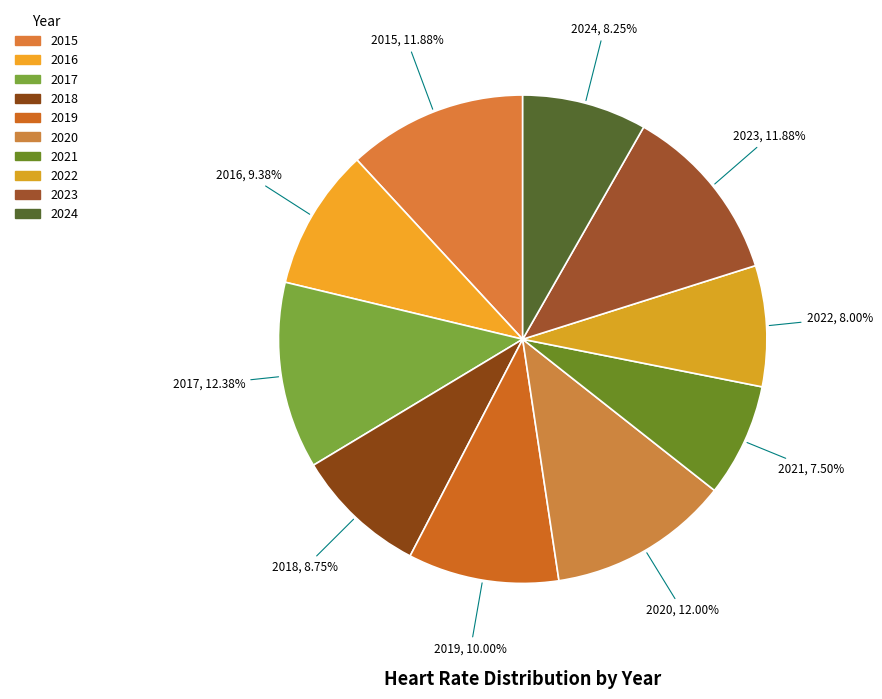

Is 2019 the majority of the pie?

No